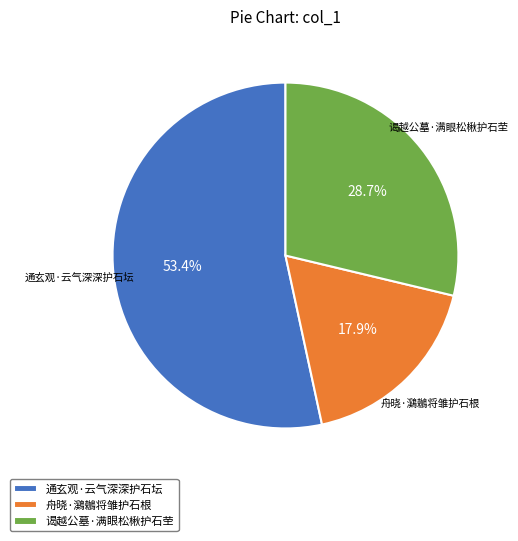

Rank the categories by value from lowest to highest.

舟晓·鸂鶒将雏护石根, 谒越公墓·满眼松楸护石茔, 通玄观·云气深深护石坛